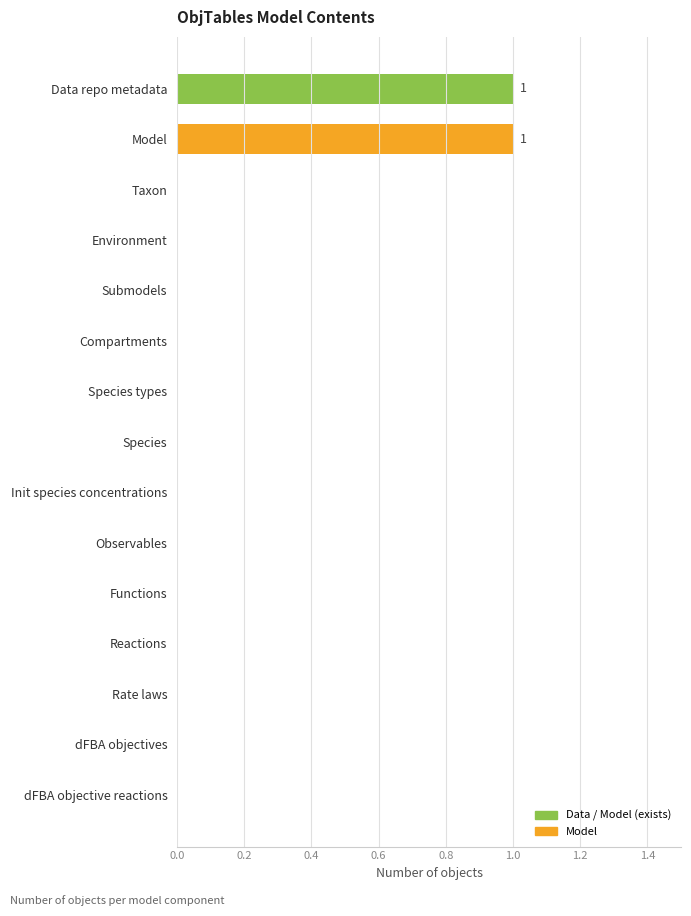

Which has a higher value, Submodels or Data repo metadata?

Data repo metadata